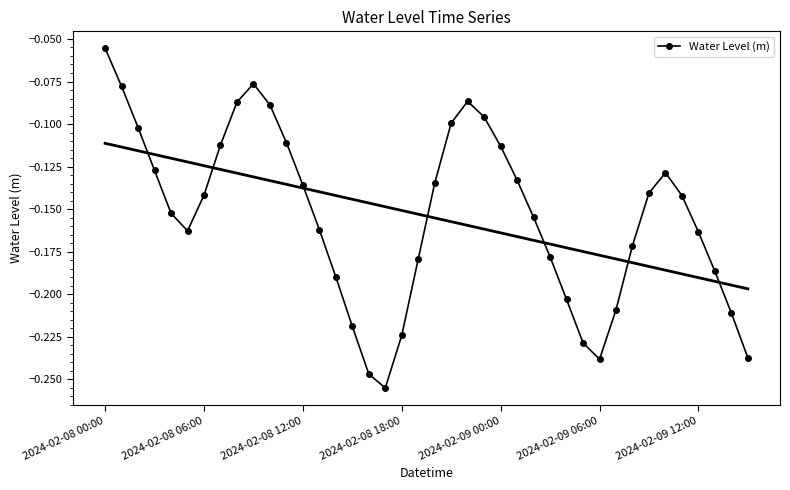

What is the minimum value shown in the chart?

-0.3